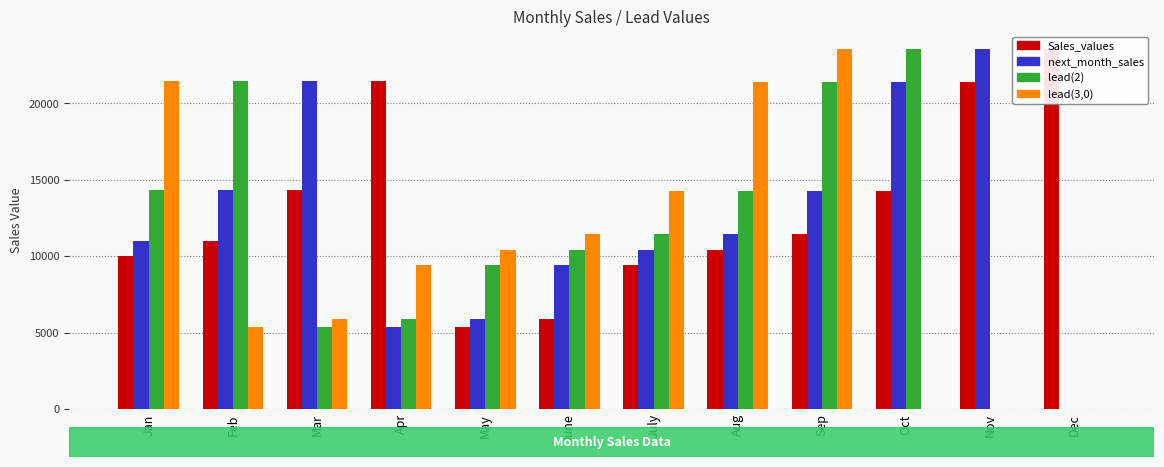

Reading left to right, extract all data points from this chart.

Sales_values: 10000.0	11000.0	14300.0	21450.0	5362.5	5898.8	9438.0	10381.8	11420.0	14275.0	21412.5	23553.7
next_month_sales: 11000.0	14300.0	21450.0	5362.5	5898.8	9438.0	10381.8	11420.0	14275.0	21412.5	23553.7	0.0
lead(2): 14300.0	21450.0	5362.5	5898.8	9438.0	10381.8	11420.0	14275.0	21412.5	23553.7	0.0	0.0
lead(3,0): 21450.0	5362.5	5898.8	9438.0	10381.8	11420.0	14275.0	21412.5	23553.7	0.0	0.0	0.0